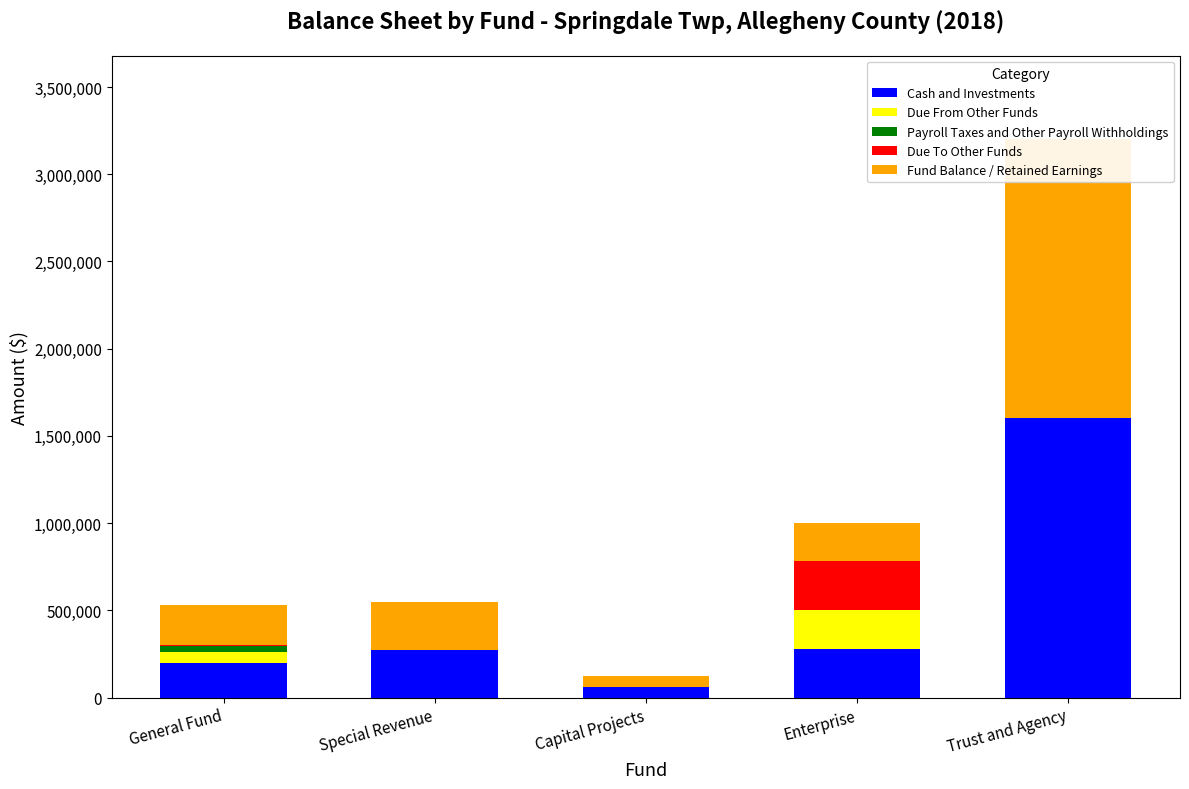

Reading left to right, what are all the values shown in this chart?

Cash and Investments: 200318	273192	62106	276938	1599982
Due From Other Funds: 63500	0	0	222159	0
Payroll Taxes and Other Payroll Withholdings: 31782	0	0	0	0
Due To Other Funds: 4867	0	0	280792	0
Fund Balance / Retained Earnings: 227169	273192	62106	218305	1599982